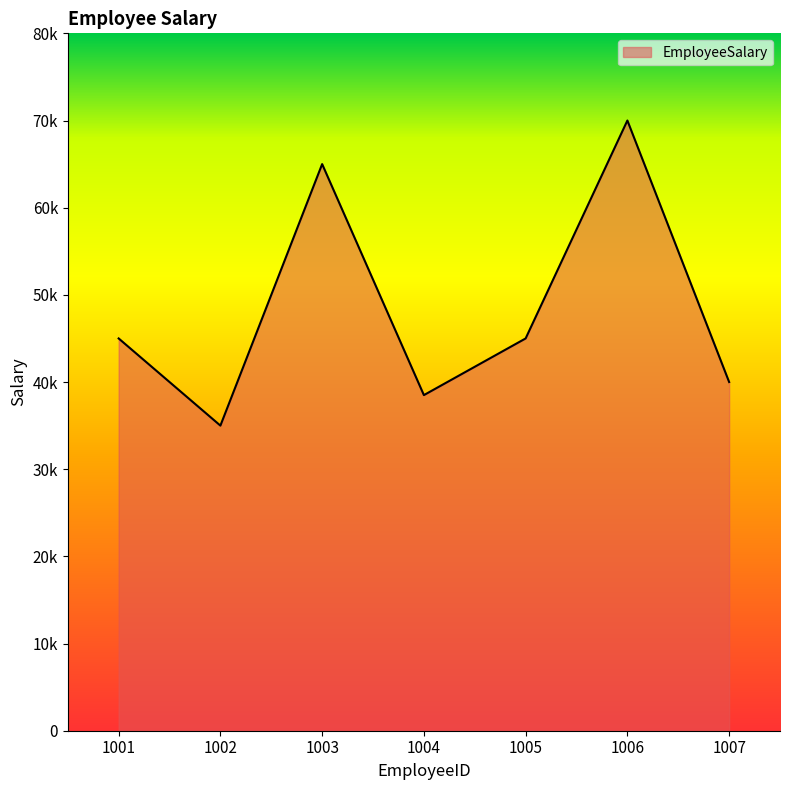

Read the value at 1007, to the nearest 50.

40000